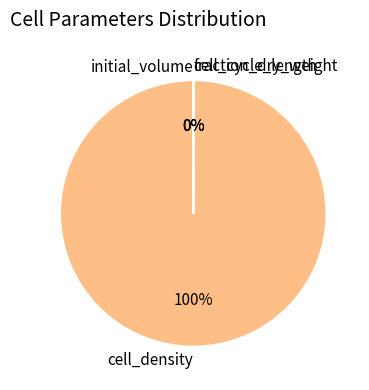

Does cell_density account for over 50% of the chart?

Yes